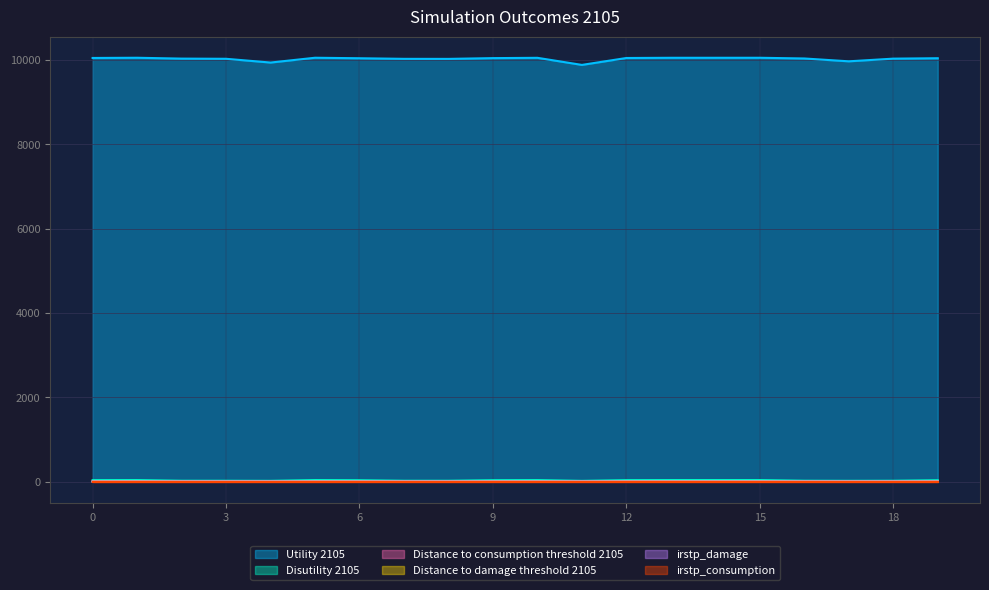

What is the value of the Utility 2105 point at the 14th from the left?

10050.6